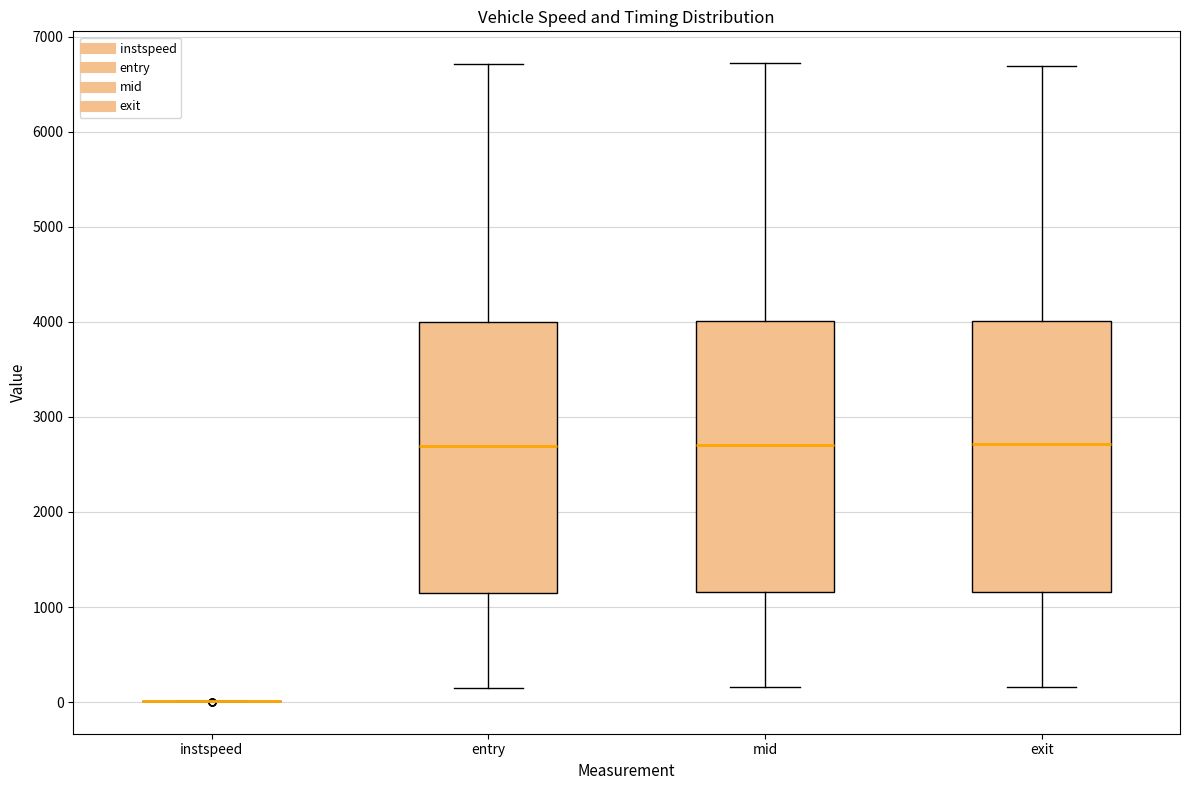

Reading left to right, transcribe this box plot: for each box, give where its median line is, the range the box spans, and where its two whiskers end, as read against the y-axis. The values are not printed on the chart, so give them approximately, as read against the axis.

instspeed: box collapsed to a line at 0, whiskers 0 to 0
entry: median 2700, box 1100 to 4000, whiskers 100 to 6700
mid: median 2700, box 1200 to 4000, whiskers 200 to 6700
exit: median 2700, box 1200 to 4000, whiskers 200 to 6700